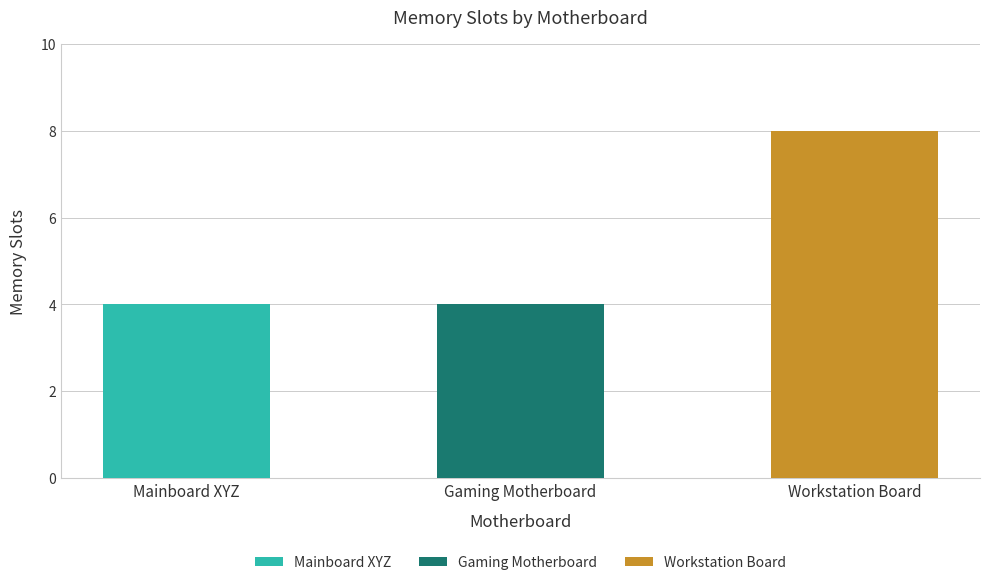

The value at Gaming Motherboard is 2. True or false?

False